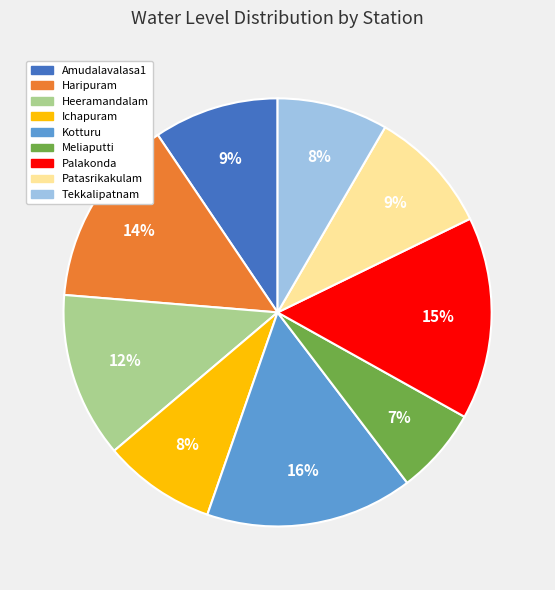

Combined, do Ichapuram and Kotturu account for over 50%?

No